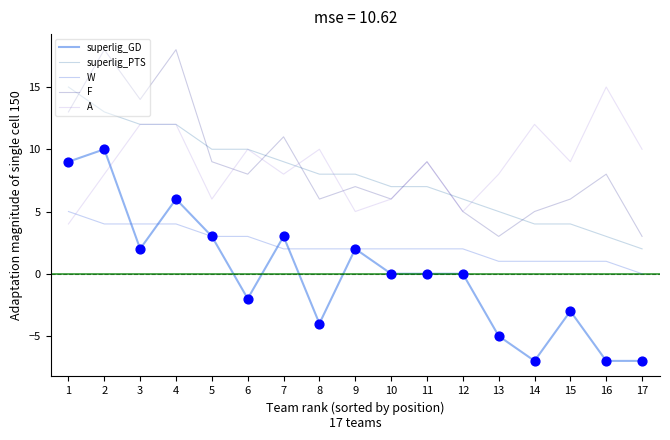

What is the total value across all series at 3?

44